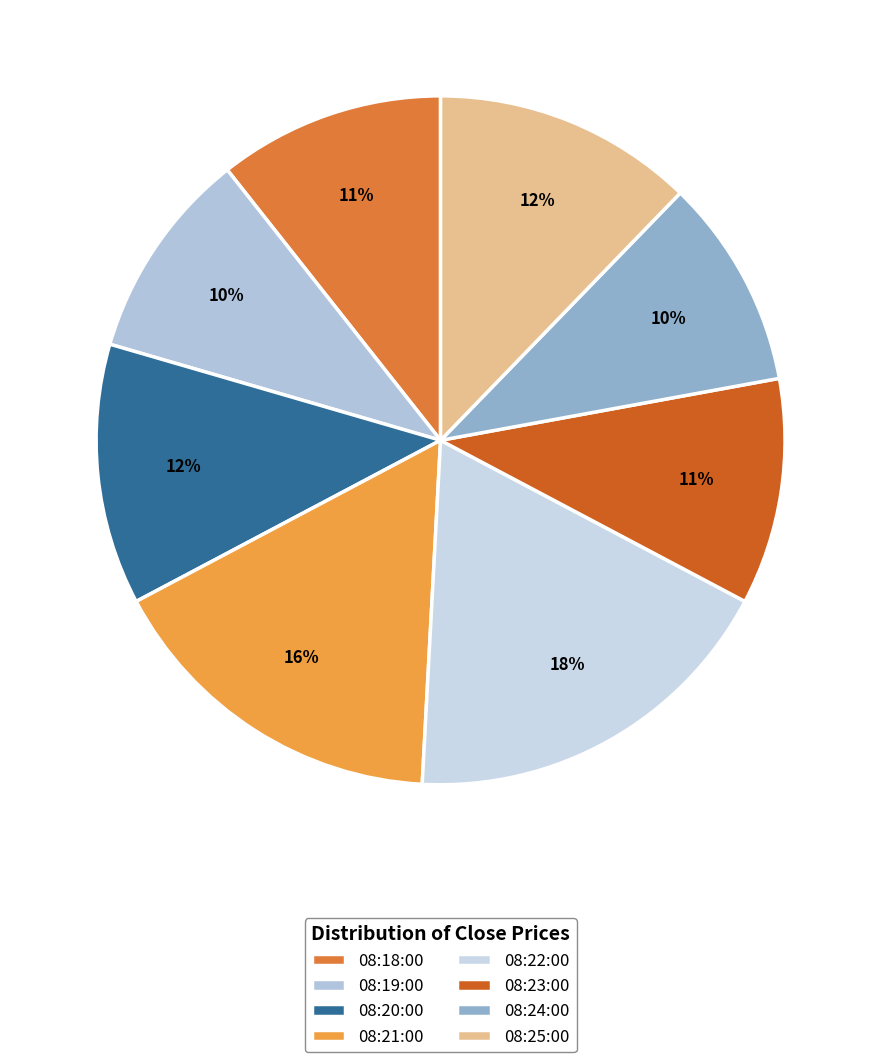

How many slices are in this pie chart?

8